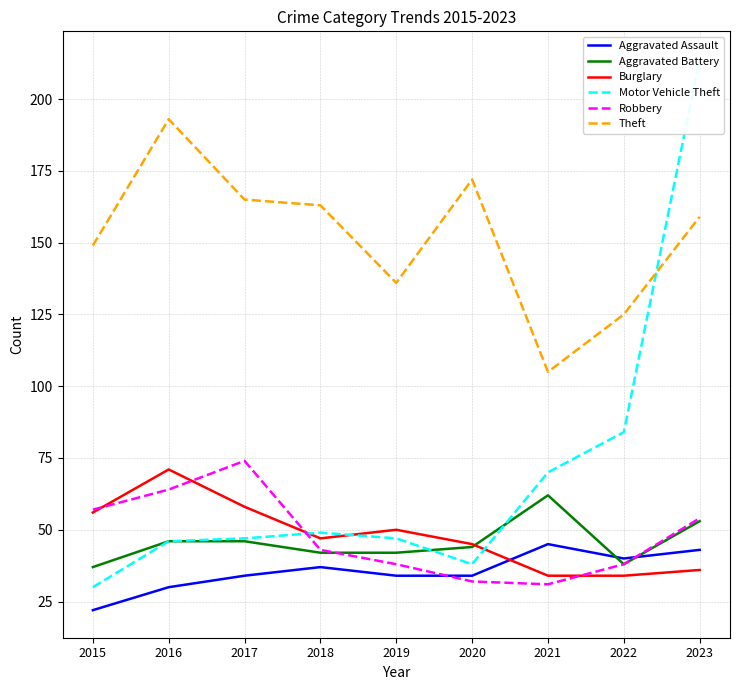

Where is the first local minimum for Motor Vehicle Theft?

2020